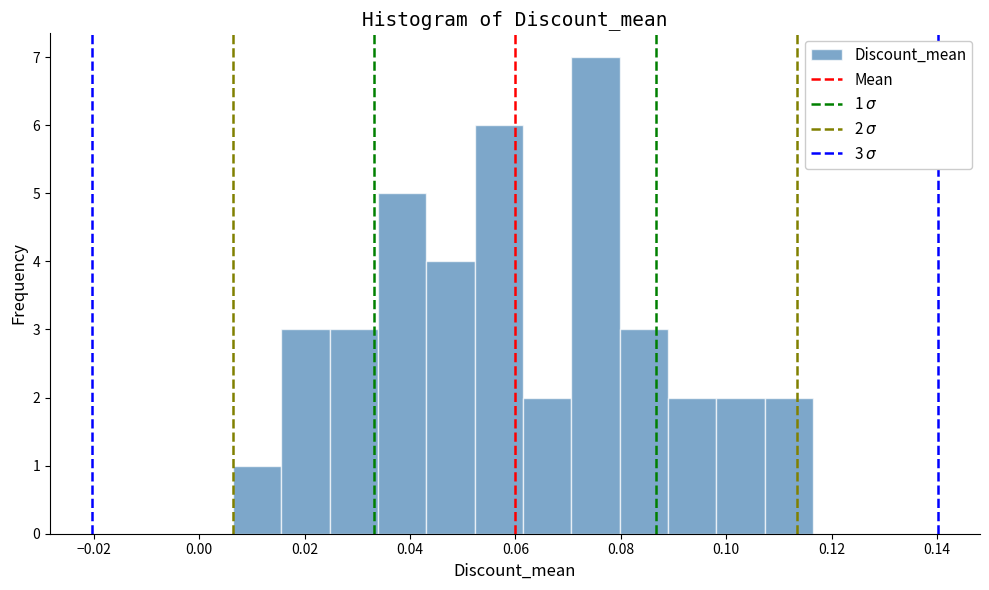

Over which range of the x-axis is the bar tallest?

0.070 to 0.080